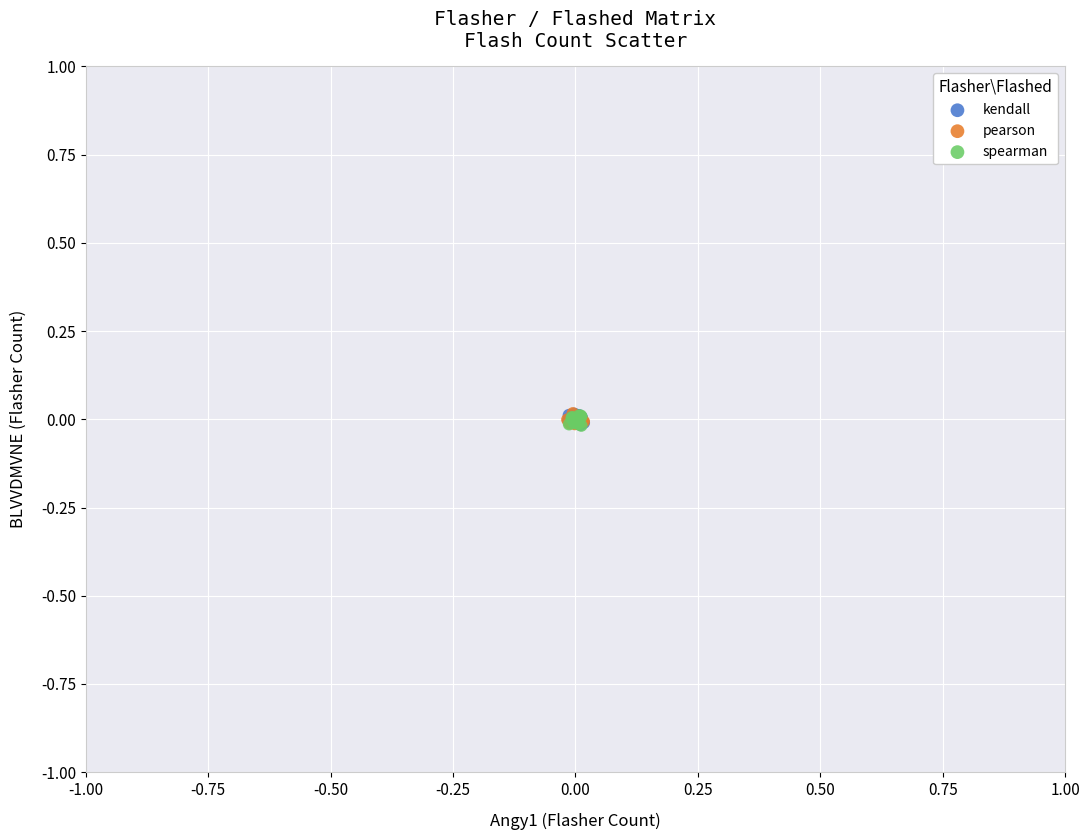

What are all the series names shown in the legend?

kendall, pearson, spearman